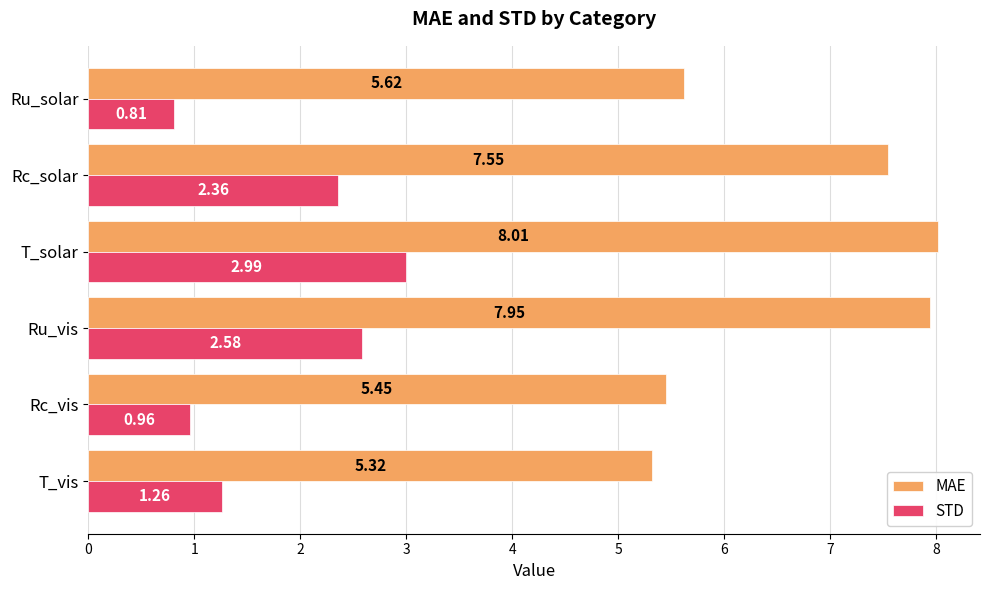

Which series has the widest spread of values?

MAE